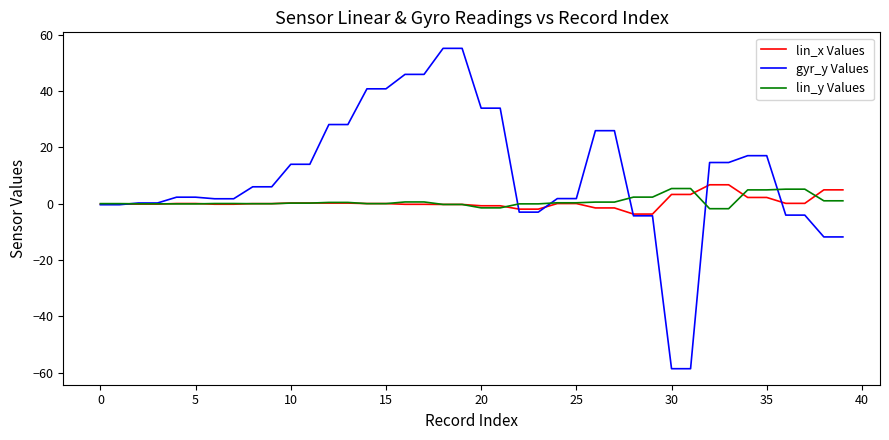

Which series has the largest range (max minus min)?

gyr_y Values